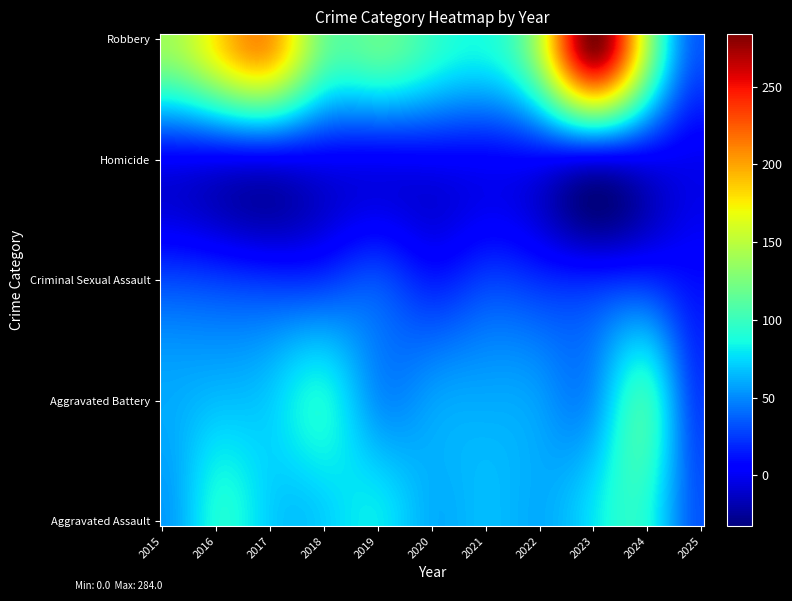

At which category is the sum across all series the highest?

2023